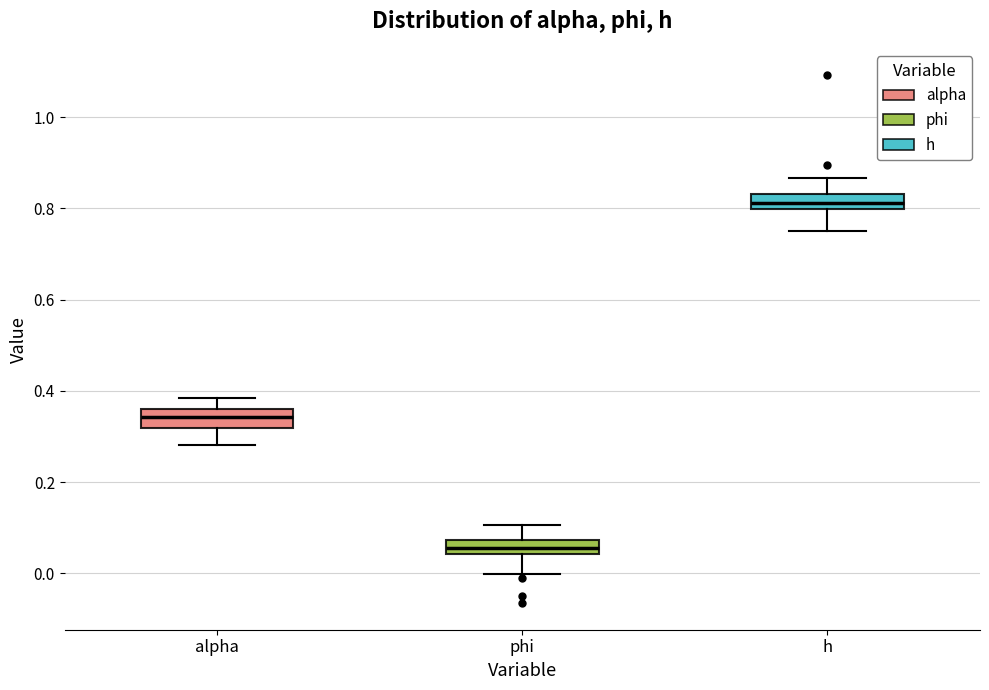

Where does the lower whisker of the box for h end on the y-axis? The values are not printed on the chart, so give them approximately, as read against the axis.

0.76